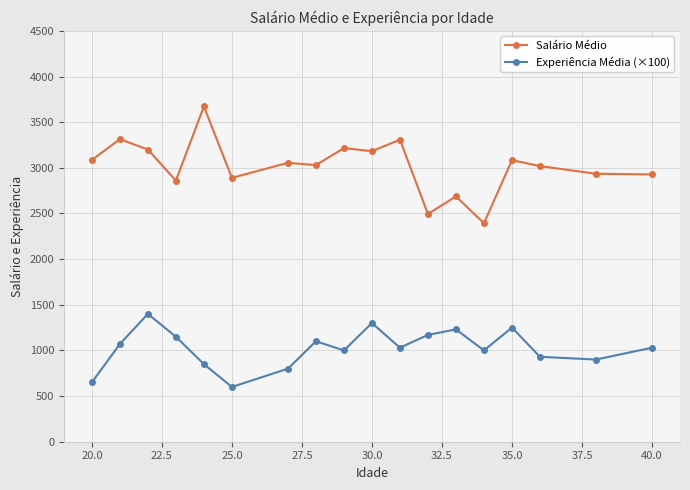

What is the difference between the maximum and minimum values in the Salário Médio series?

1279.0